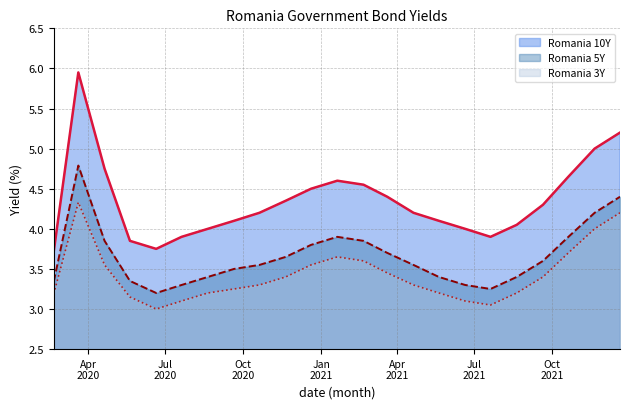

List the series in order of their peak value, lowest first.

Romania 3Y, Romania 5Y, Romania 10Y